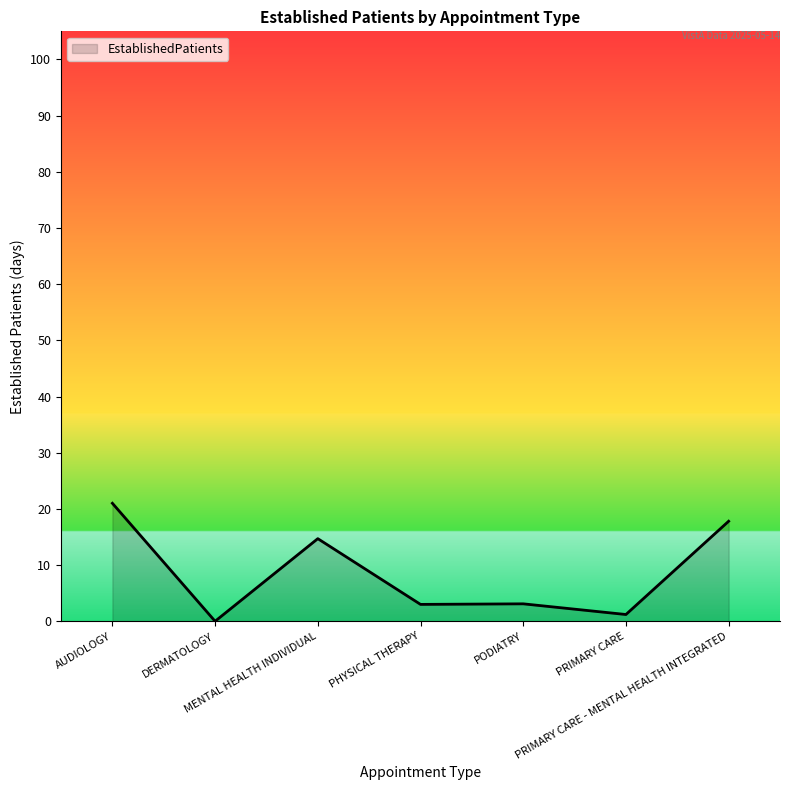

True or false: the data shows 3.1 at PODIATRY.

True